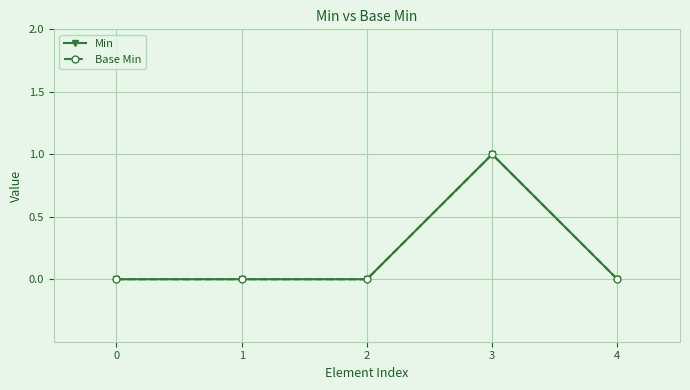

Reading left to right, list all the values displayed in this chart.

Min: 0=0	1=0	2=0	3=1	4=0
Base Min: 0=0	1=0	2=0	3=1	4=0